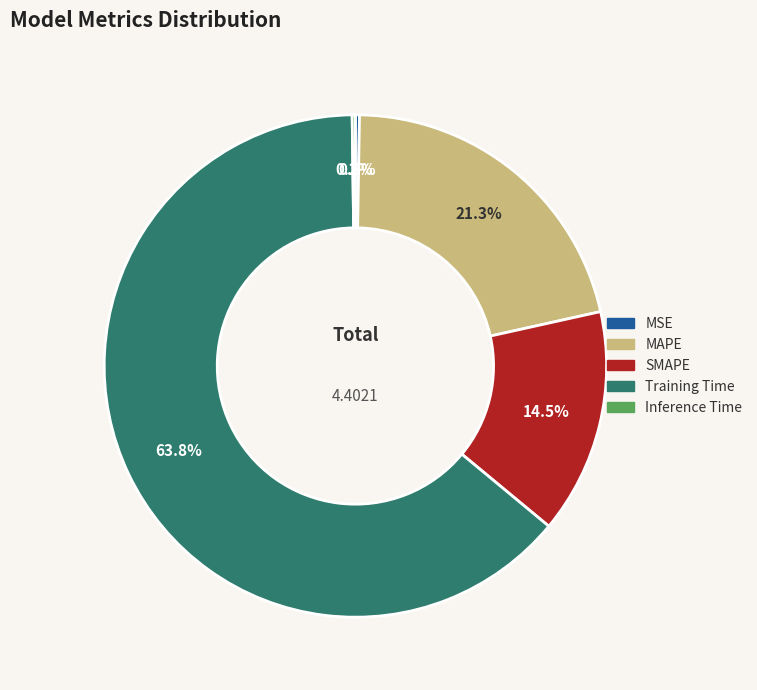

Is it true that Training Time is 64% of the pie?

True